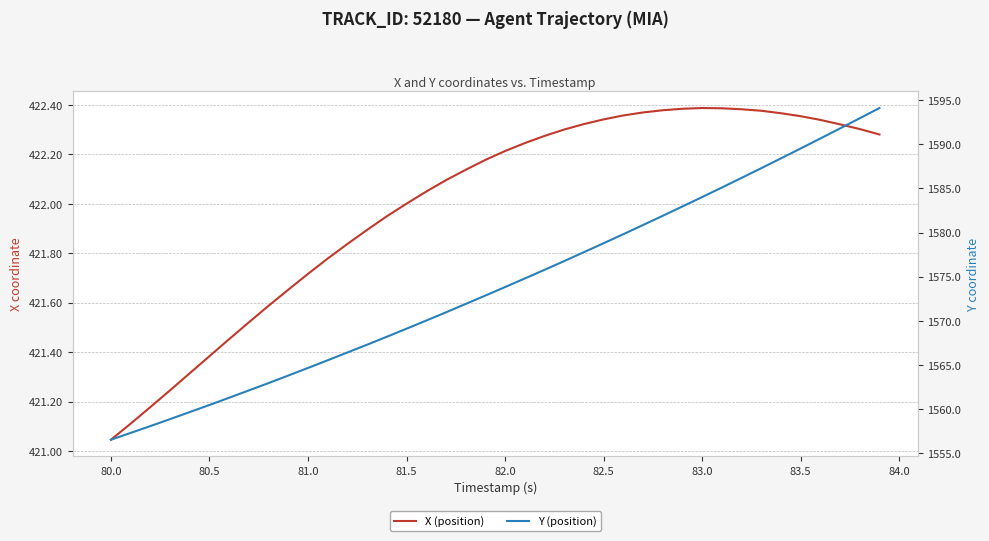

What is the minimum value for Y (position)?

1556.6